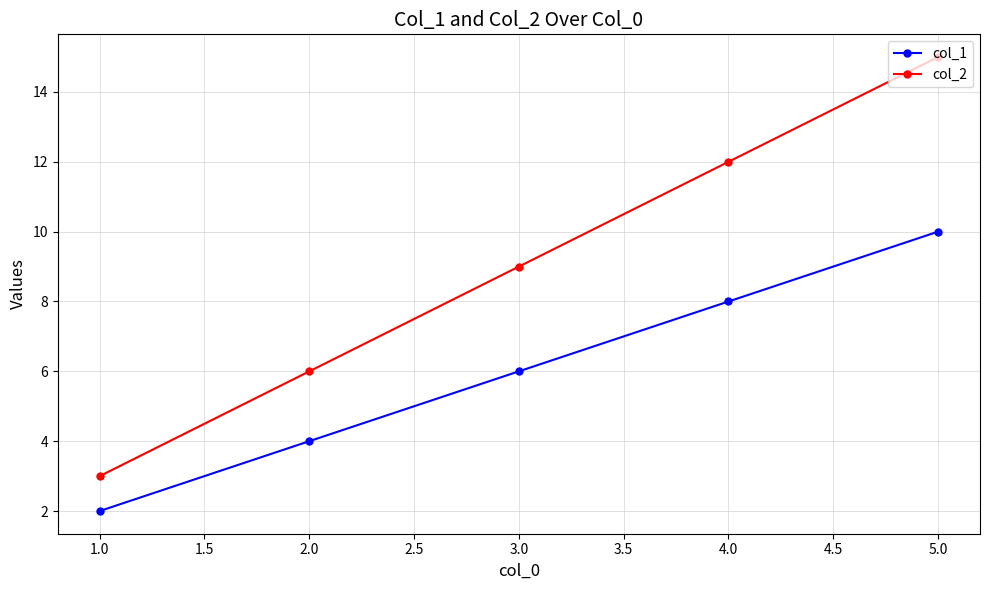

What is the label of the 3rd point from the left?

3.0